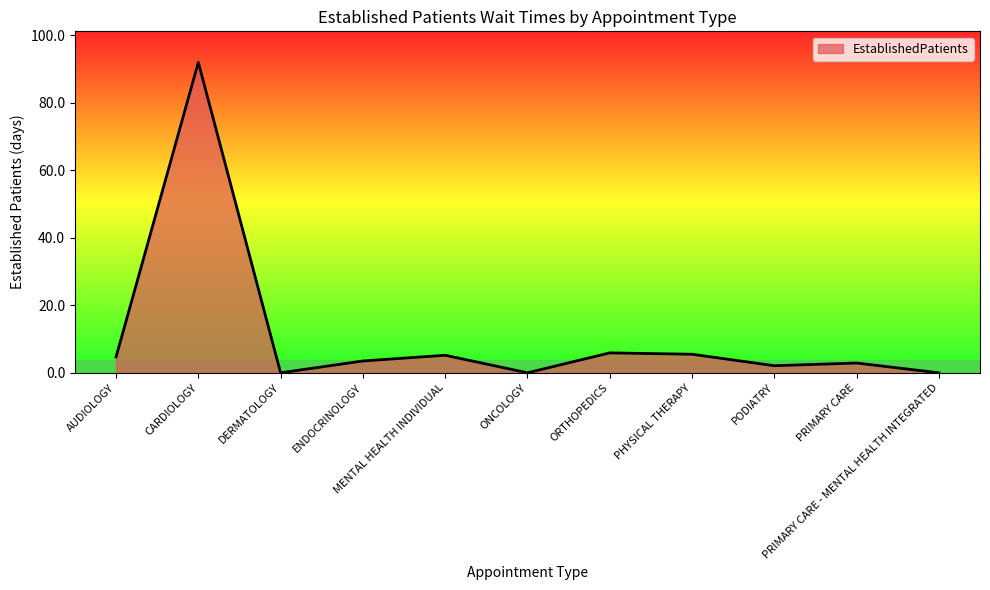

What position from the right is MENTAL HEALTH INDIVIDUAL?

7